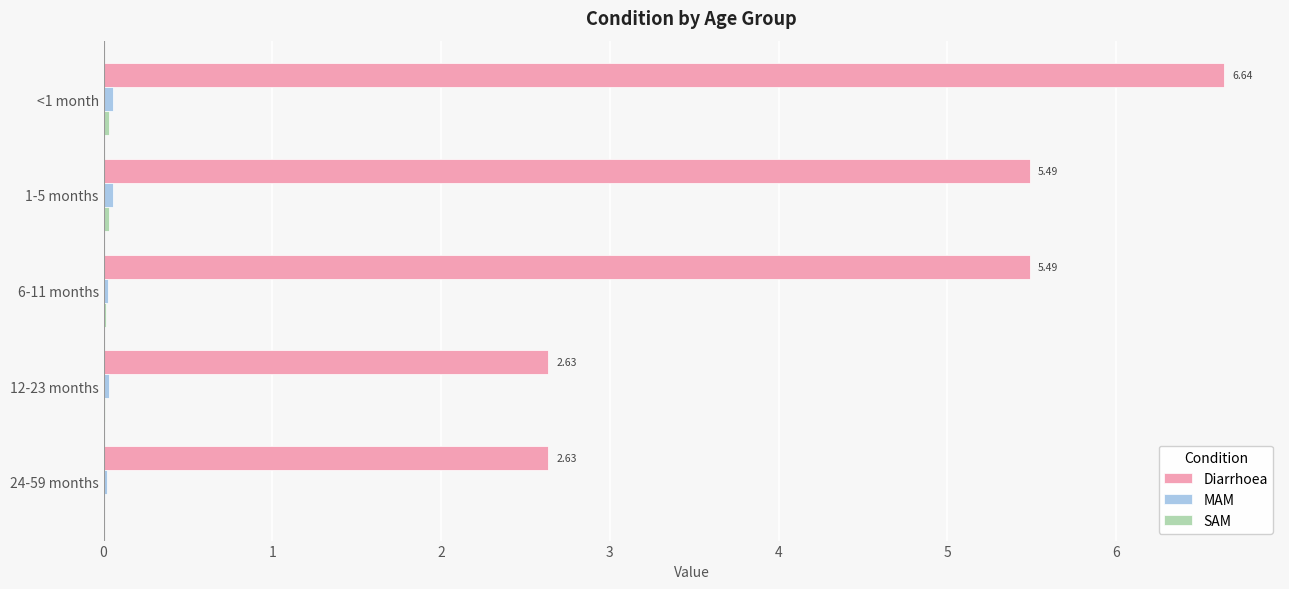

Between 6-11 months and 12-23 months, which series saw the biggest shift?

Diarrhoea